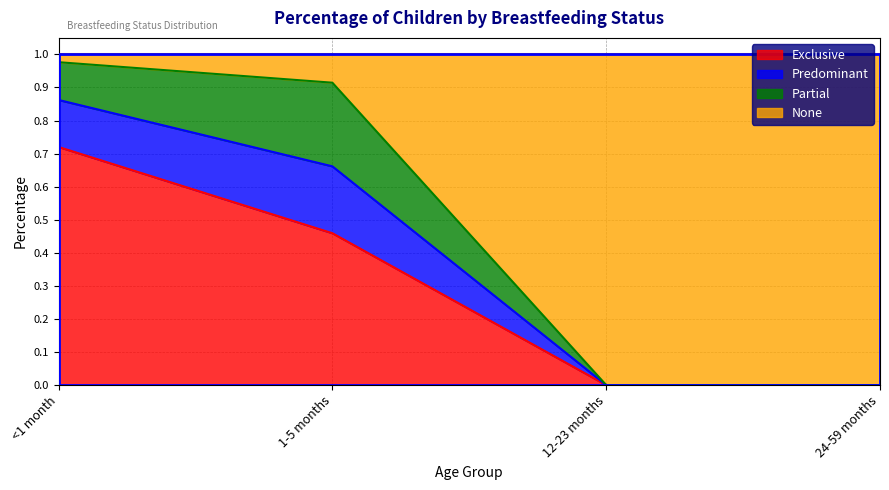

At which label does Exclusive reach its peak?

<1 month